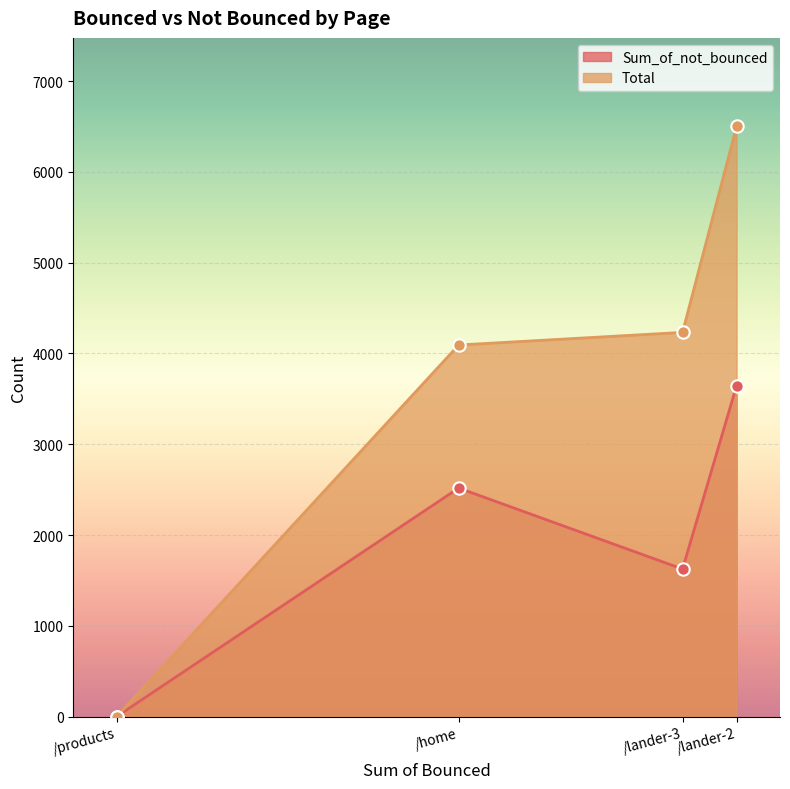

Which series contains the lowest Y value?

Sum_of_not_bounced